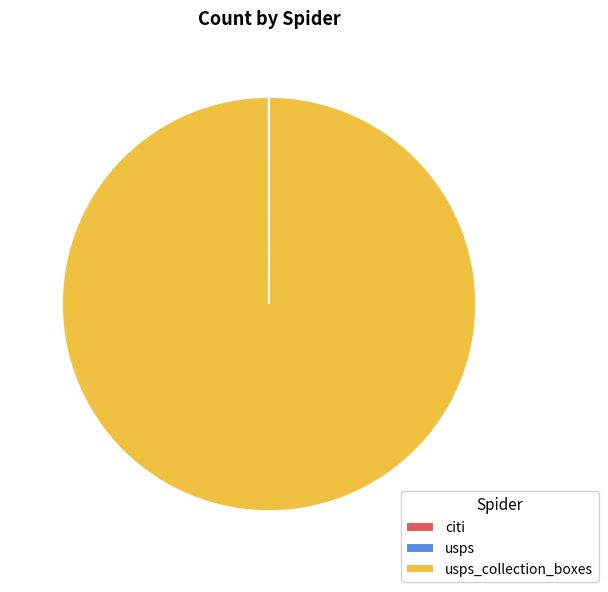

Is there a majority slice in this chart?

Yes